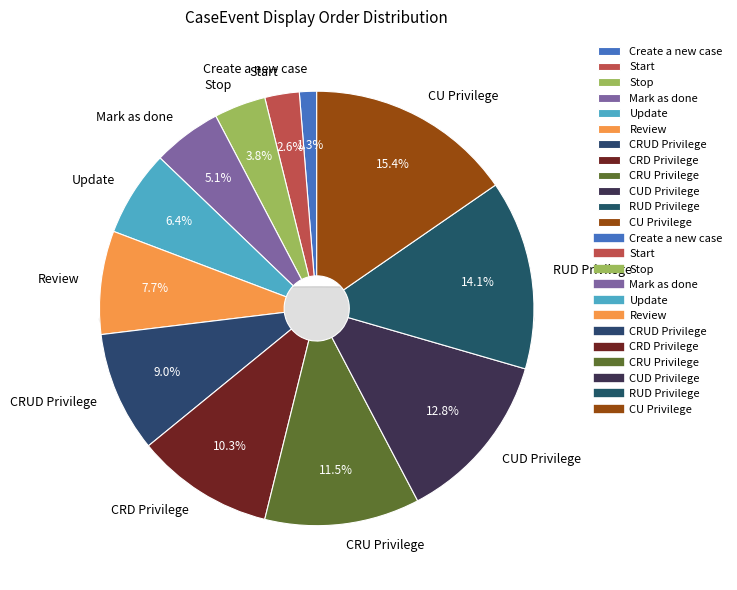

To the nearest percent, what portion does CUD Privilege represent?

13%